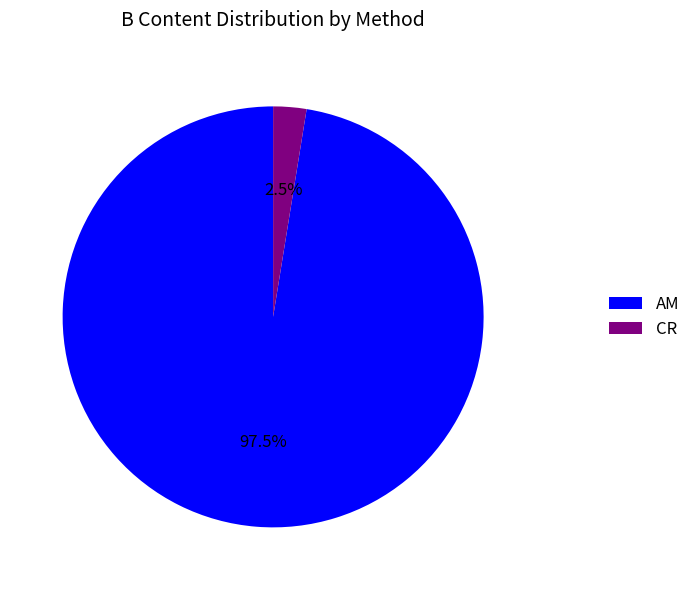

Is AM the majority of the pie?

Yes